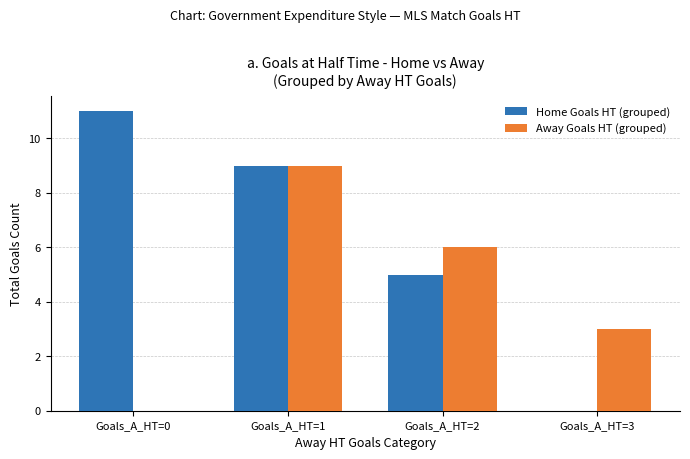

What is the sum of all Home Goals HT (grouped) values?

25